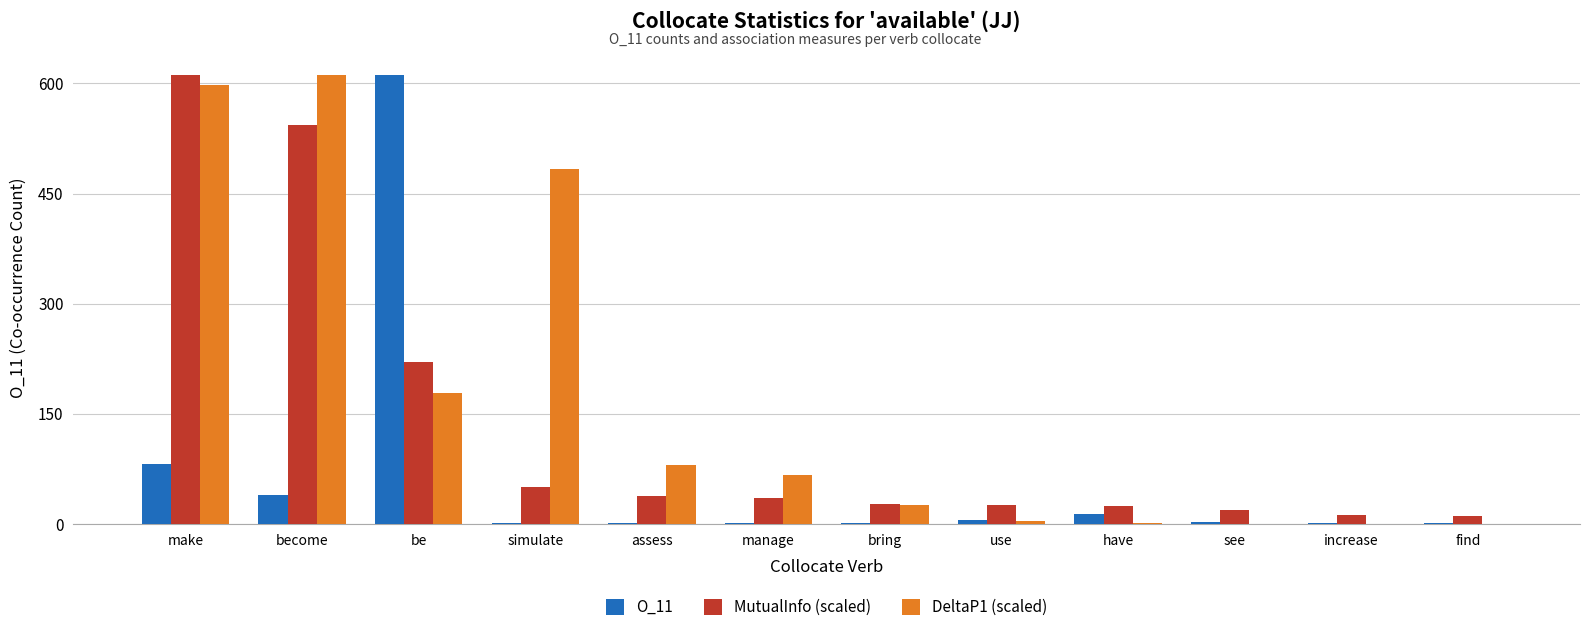

How many categories are shown in the chart?

12